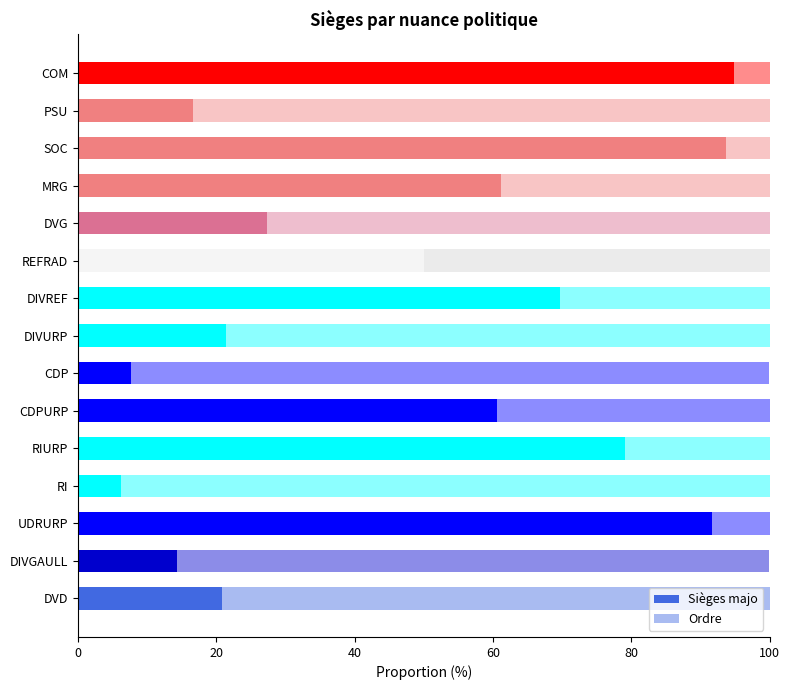

Rank the series by their maximum value, from lowest to highest.

Ordre, Sièges majo